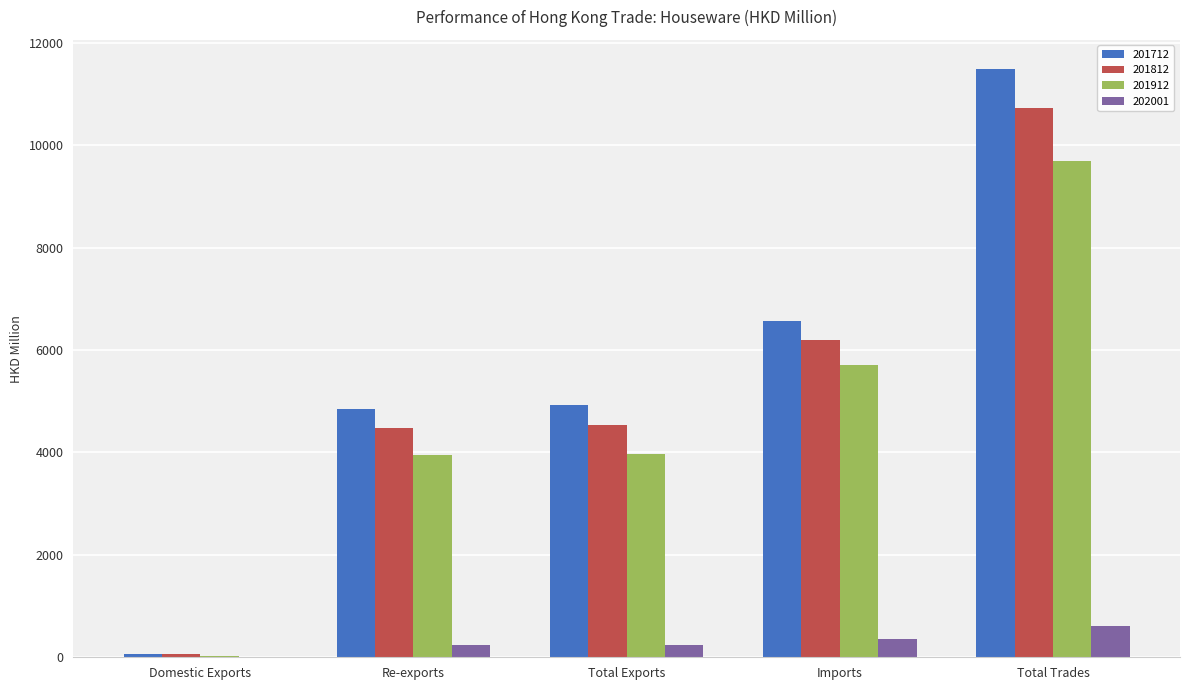

Are the bars horizontal?

No